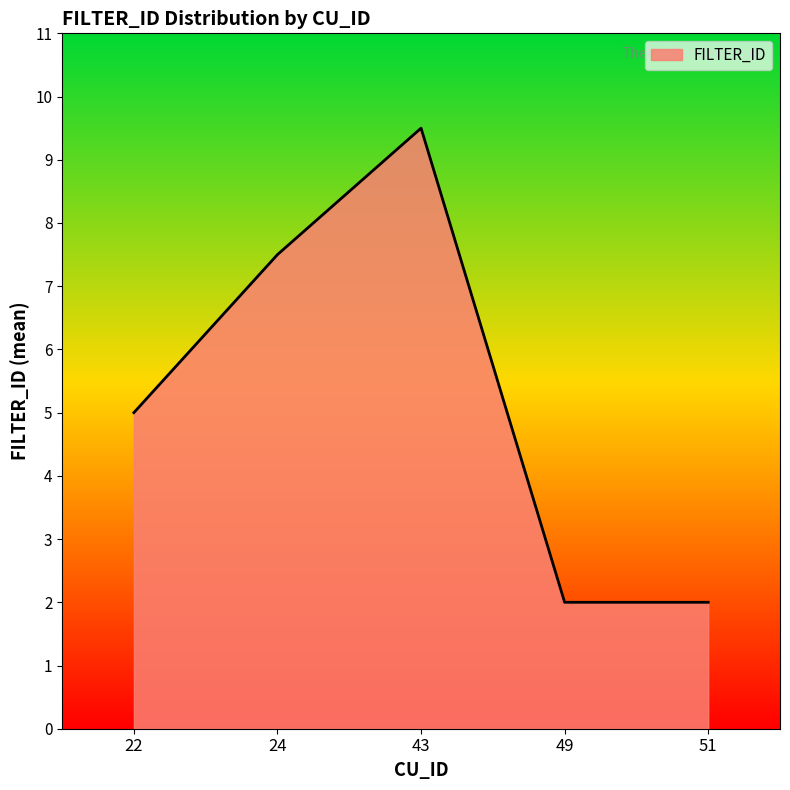

What is the change in value from 43 to 49?

-7.5